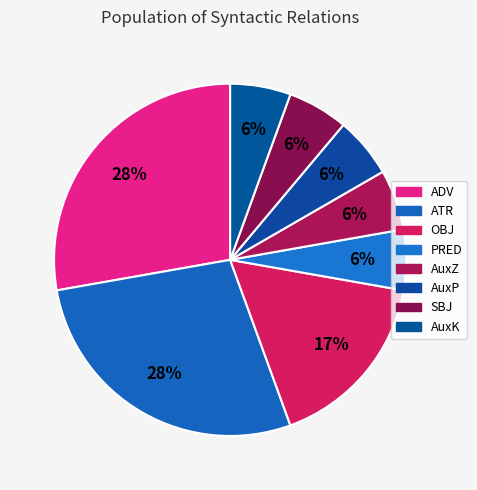

How many slices are in this pie chart?

8